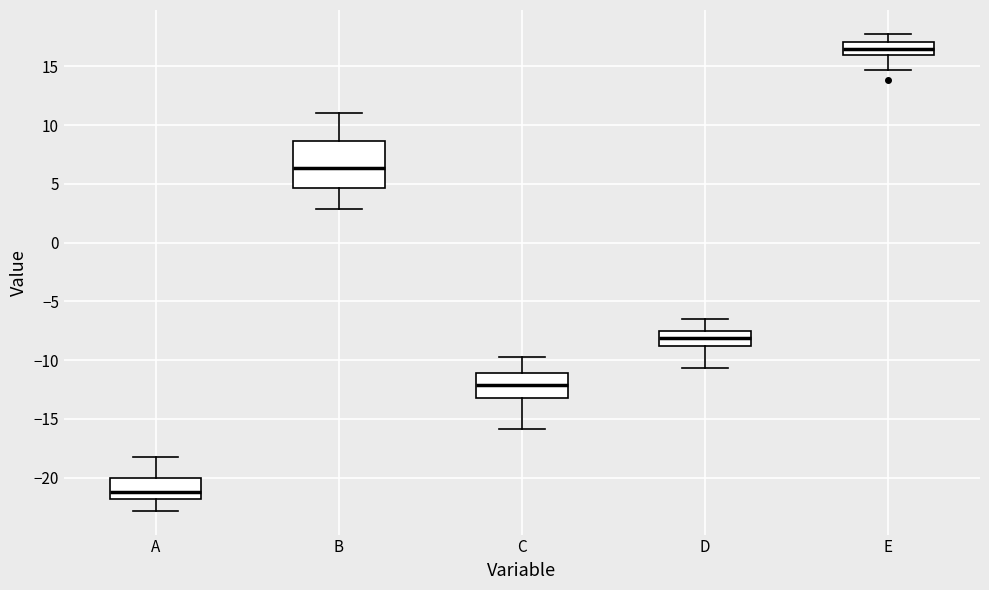

Which box is the tallest, from its lower edge to its upper edge?

B